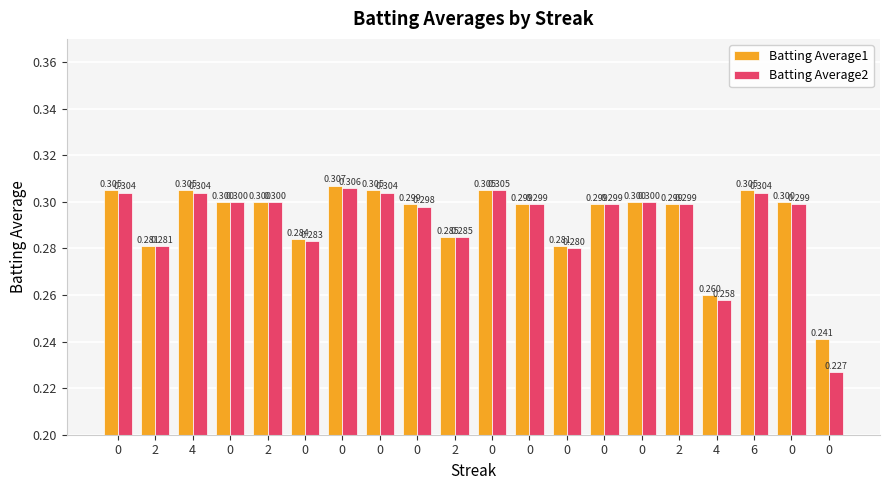

How many groups of bars are there?

20